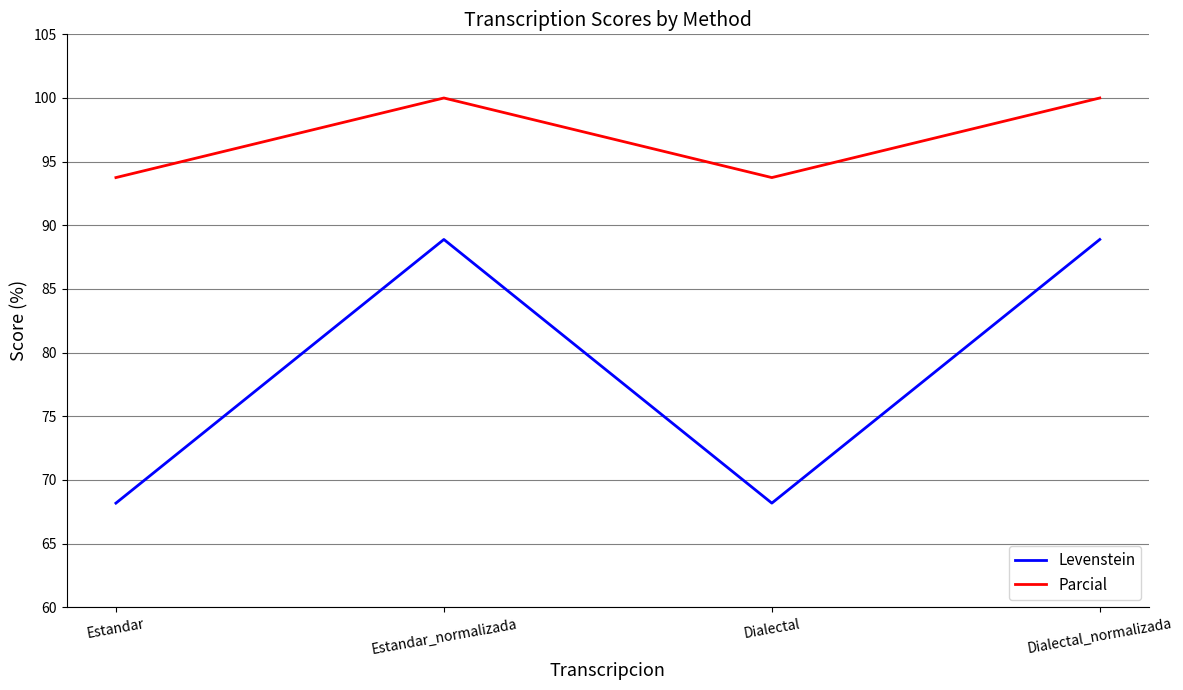

What is the lowest value of the Levenstein series?

68.2